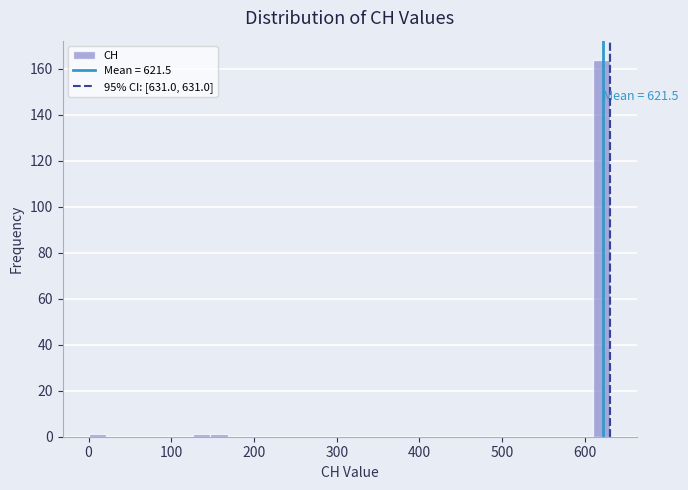

Around what value on the x-axis is the tallest bar? Give the approximate position of its centre, as read against the axis.

620